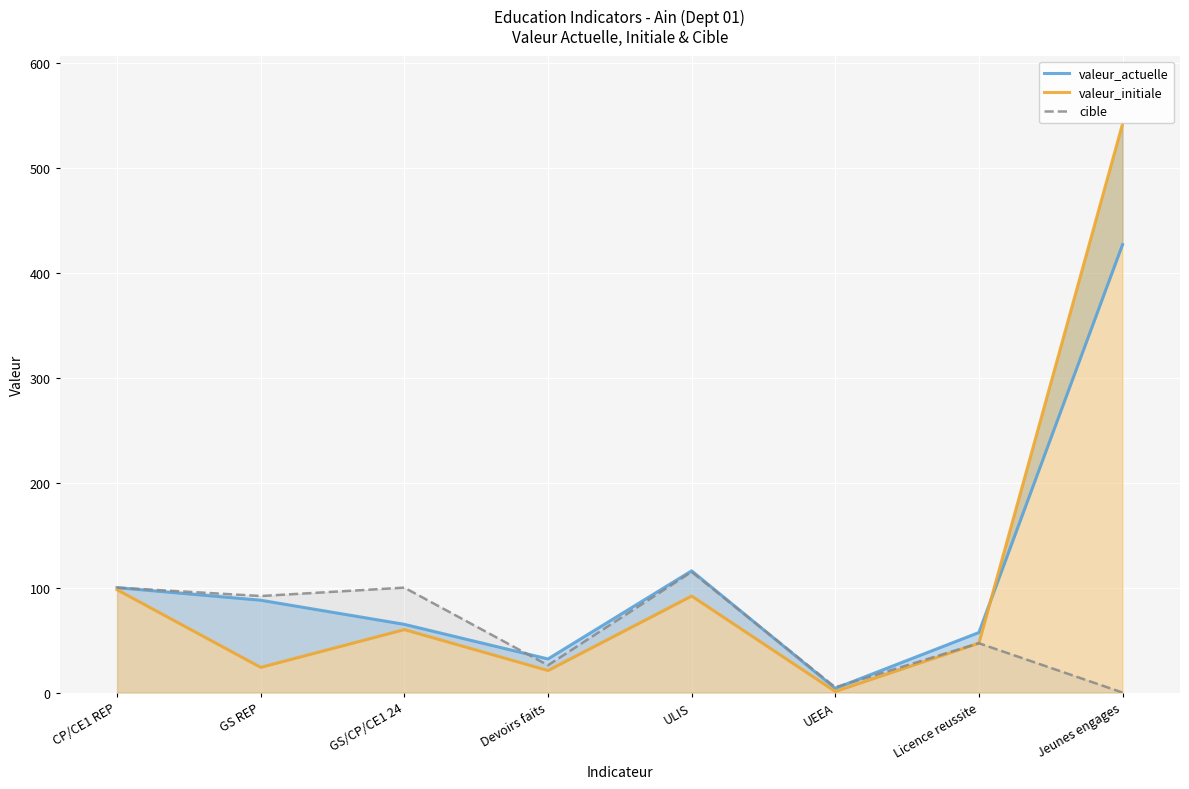

True or false: valeur_actuelle and valeur_initiale intersect in this chart.

True